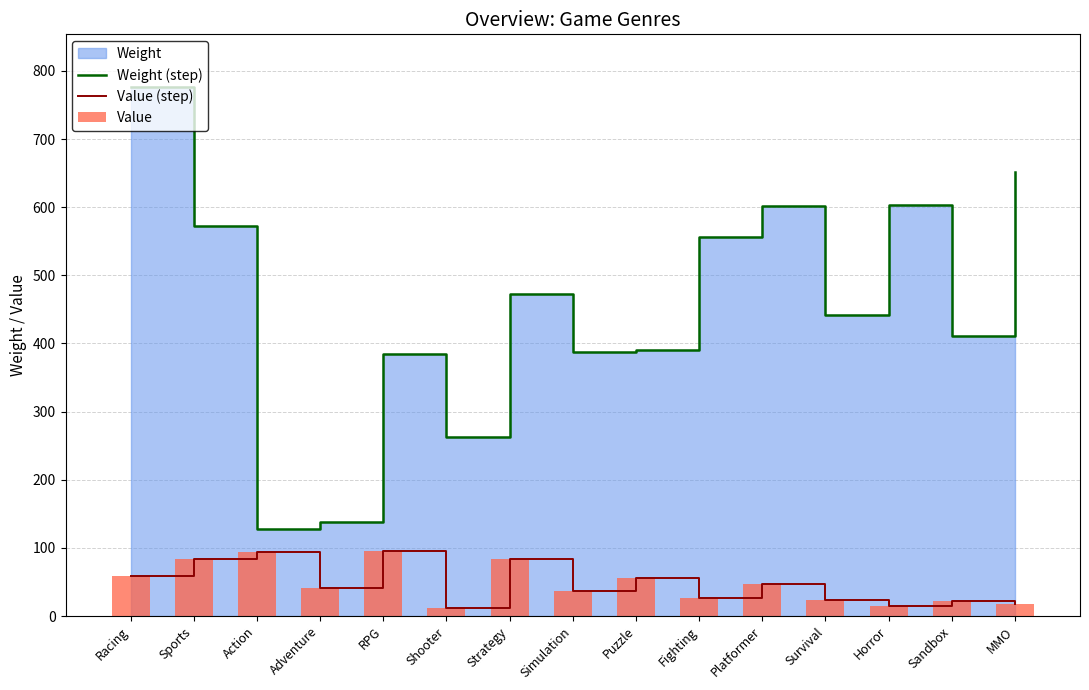

Reading left to right, list all the values displayed in this chart.

Weight (step): 776	573	127	138	385	263	473	387	390	556	601	441	603	411	652
Value (step): 59	83	94	41	96	12	83	36	56	27	47	24	14	22	17
Value: 59	83	94	41	96	12	83	36	56	27	47	24	14	22	17